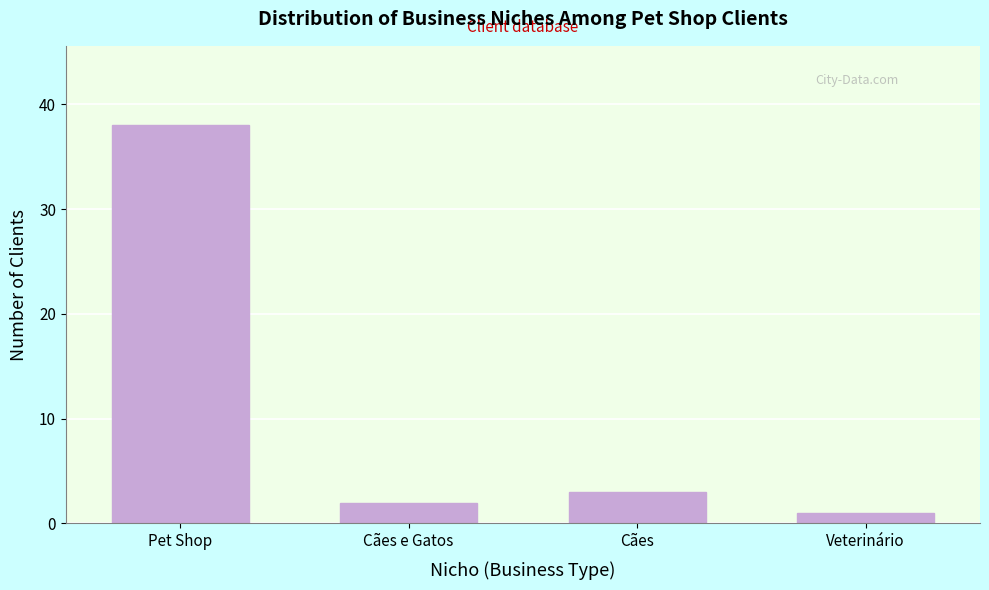

Reading left to right, list all the values displayed in this chart.

Pet Shop=38	Cães e Gatos=2	Cães=3	Veterinário=1